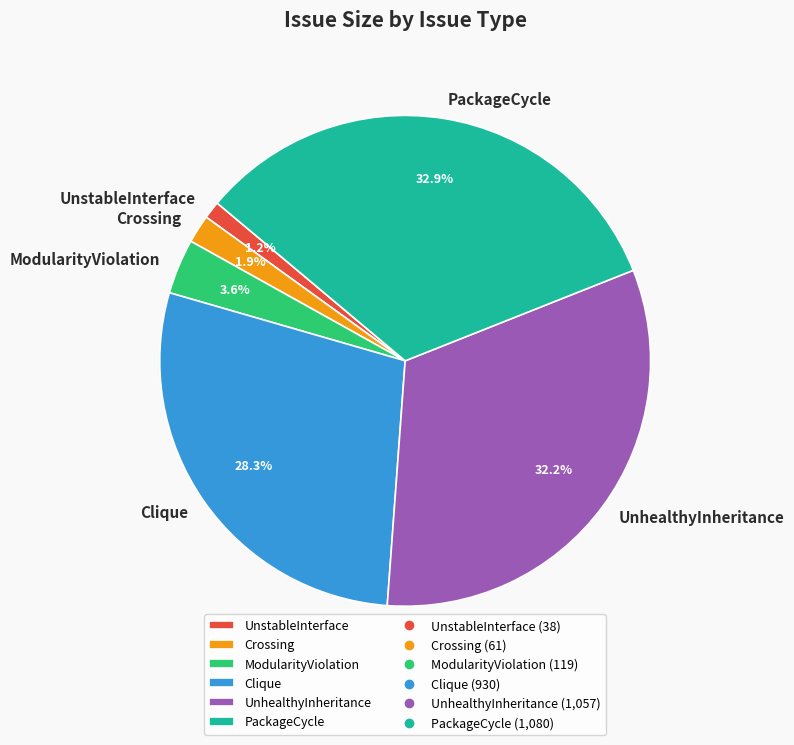

What is the smallest slice in the pie chart?

UnstableInterface